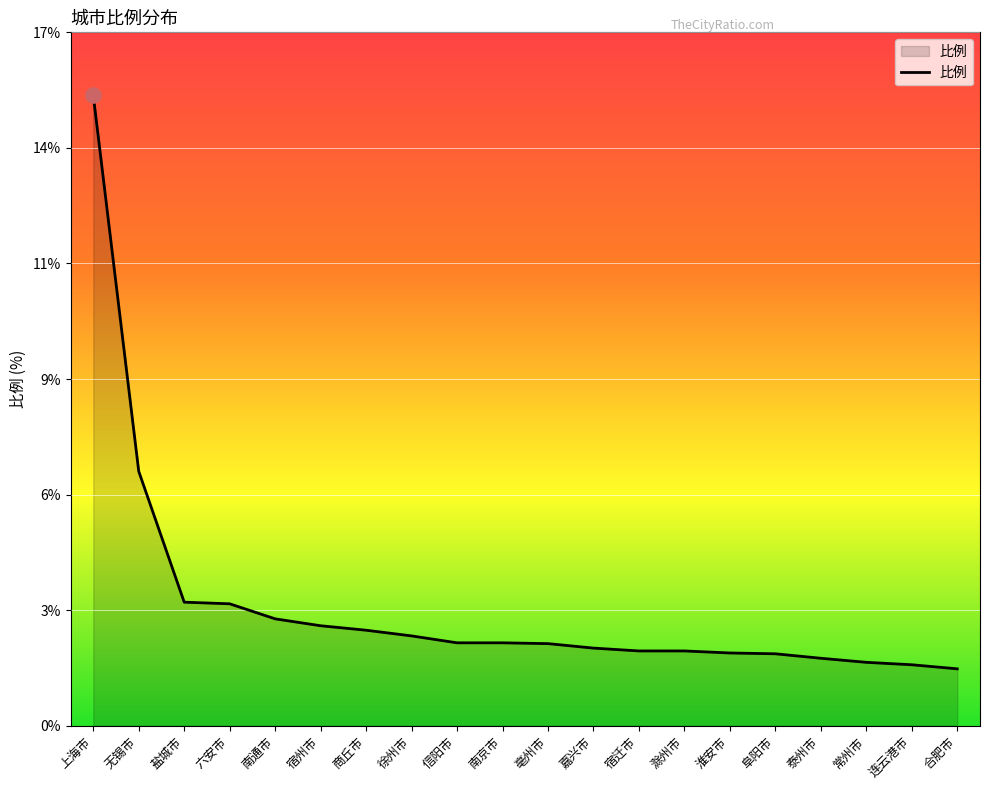

What is the change in value from 南京市 to 嘉兴市?

-0.1